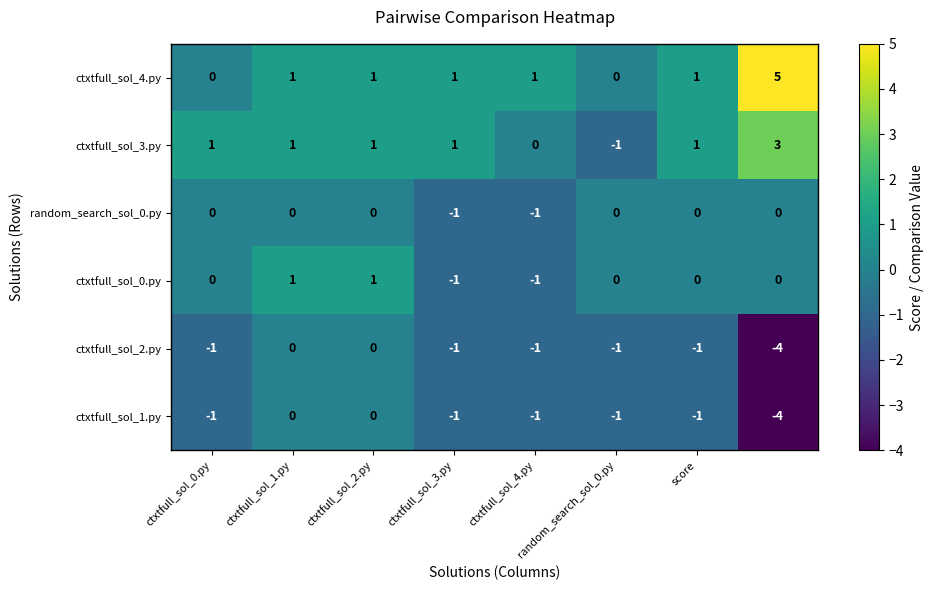

Which series has the widest spread of values?

ctxtfull_sol_4.py